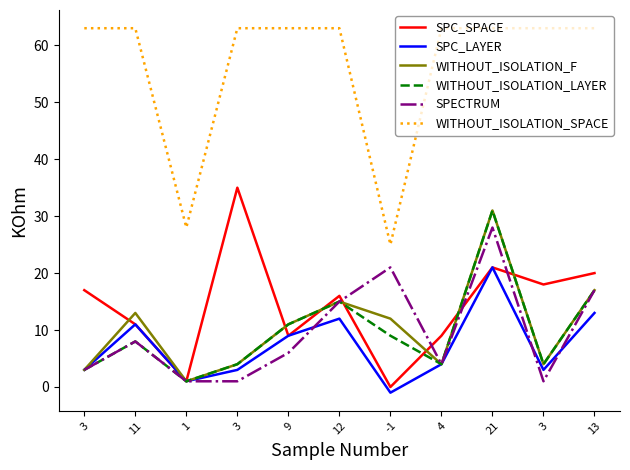

Reading left to right, list all the values displayed in this chart.

SPC_SPACE: 3=17	11=11	1=1	3=35	9=9	12=16	-1=0	4=9	21=21	3=18	13=20
SPC_LAYER: 3=3	11=11	1=1	3=3	9=9	12=12	-1=-1	4=4	21=21	3=3	13=13
WITHOUT_ISOLATION_F: 3=3	11=13	1=1	3=4	9=11	12=15	-1=12	4=4	21=31	3=4	13=17
WITHOUT_ISOLATION_LAYER: 3=3	11=8	1=1	3=4	9=11	12=15	-1=9	4=4	21=31	3=4	13=17
SPECTRUM: 3=3	11=8	1=1	3=1	9=6	12=15	-1=21	4=4	21=28	3=1	13=17
WITHOUT_ISOLATION_SPACE: 3=63	11=63	1=28	3=63	9=63	12=63	-1=25	4=63	21=63	3=63	13=63